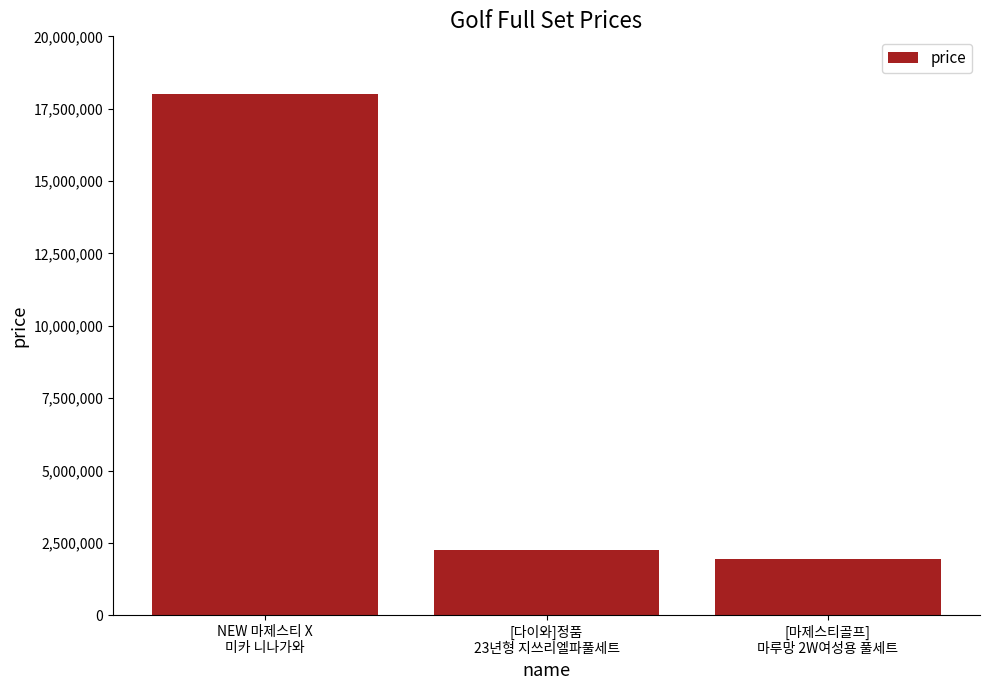

The value at [다이와]정품
23년형 지쓰리엘파풀세트 is 2250000. True or false?

True